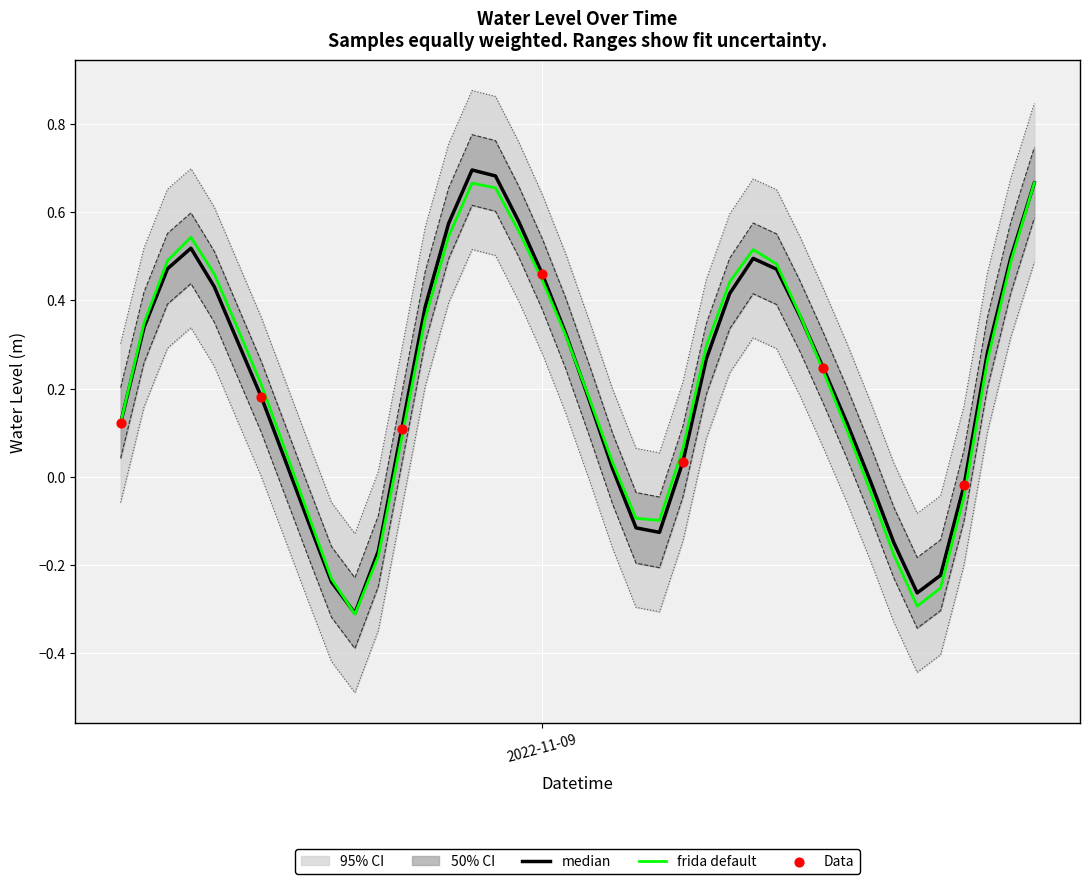

Between 2022-11-09 16:00:00 and 2022-11-08 21:00:00, which is larger?

2022-11-08 21:00:00